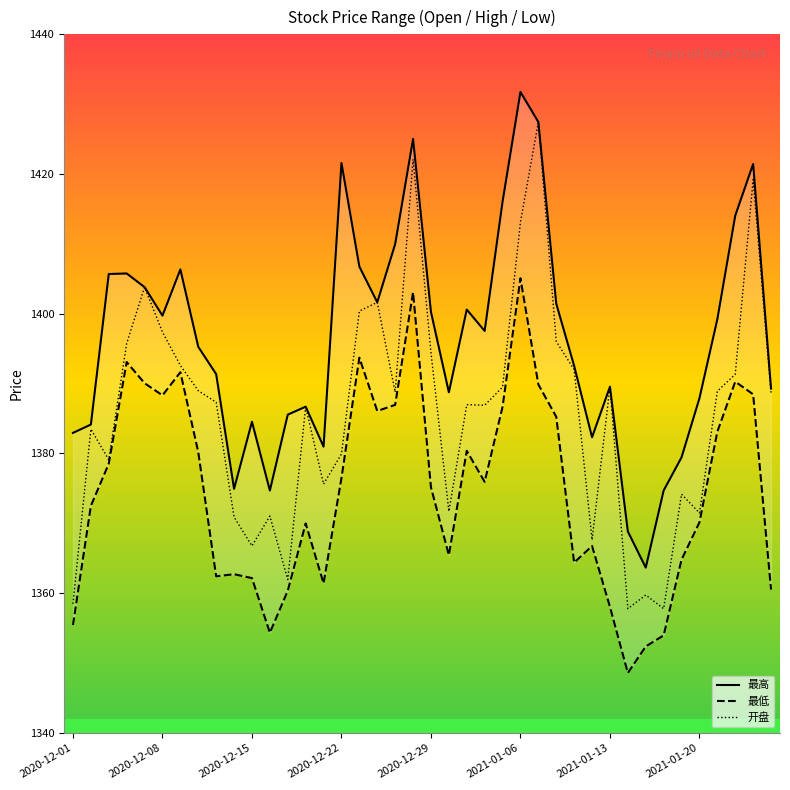

True or false: 开盘 has a value of 1394.5 at 2020-12-29.

True